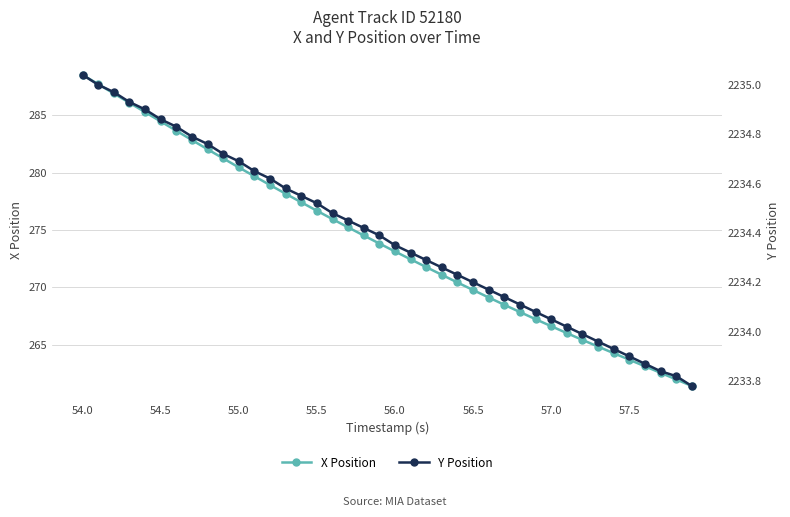

What is the highest value of the X Position series?

288.5